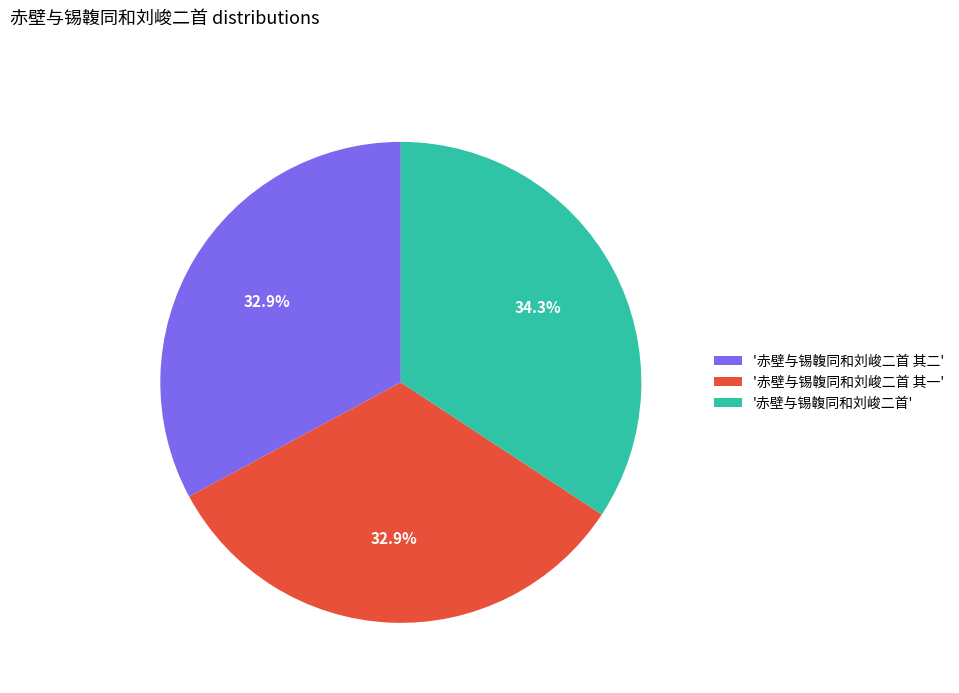

Approximately how many times larger is the value at '赤壁与锡䪖同和刘峻二首 其一' compared to '赤壁与锡䪖同和刘峻二首'?

1.0